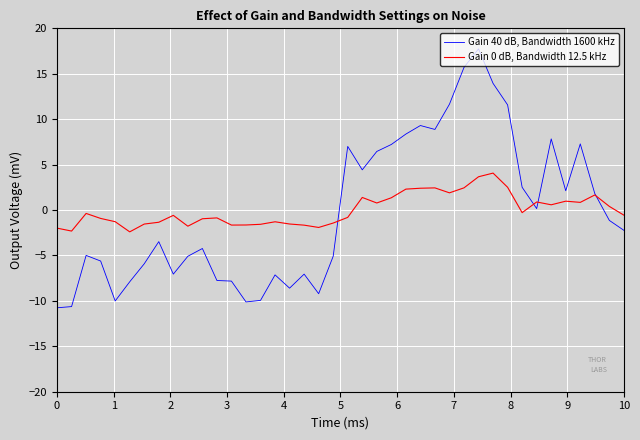

List the series in order of their overall mean, highest first.

Gain 0 dB, Bandwidth 12.5 kHz, Gain 40 dB, Bandwidth 1600 kHz